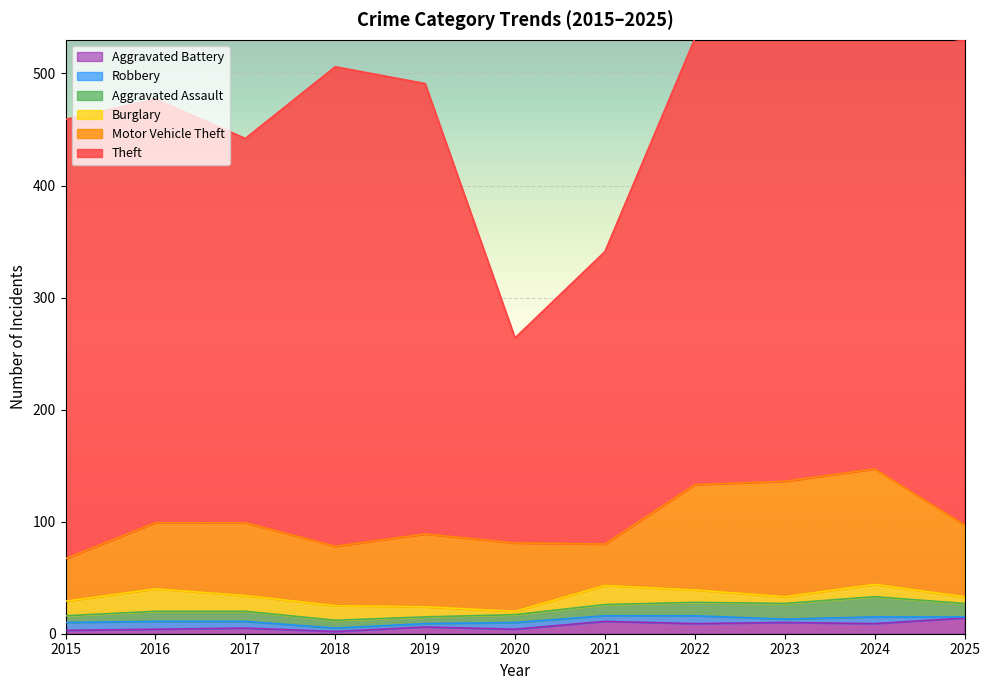

How many distinct data groups are displayed?

6